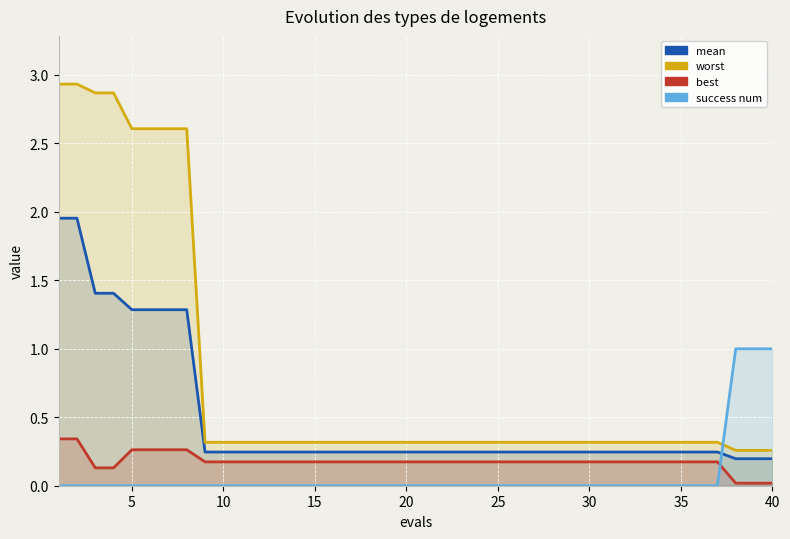

How many lines are shown in the chart?

4